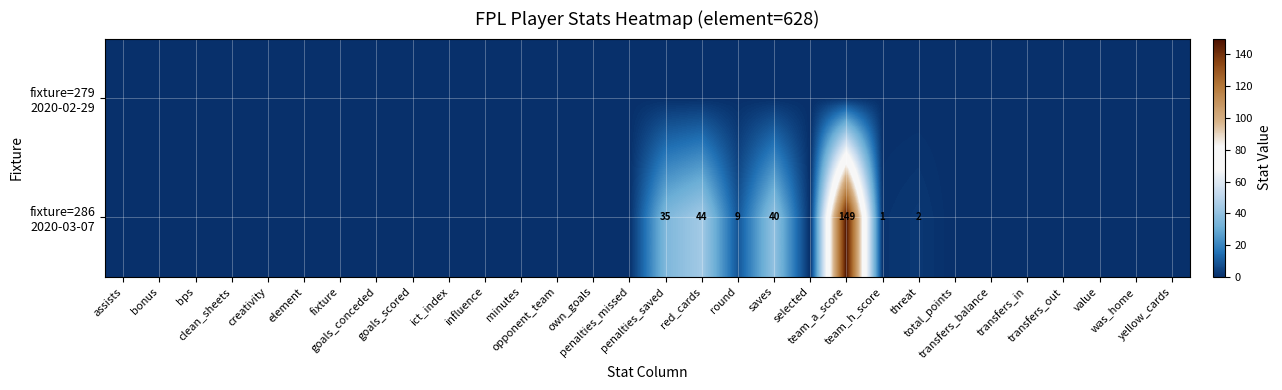

How many data points does each series have?

30